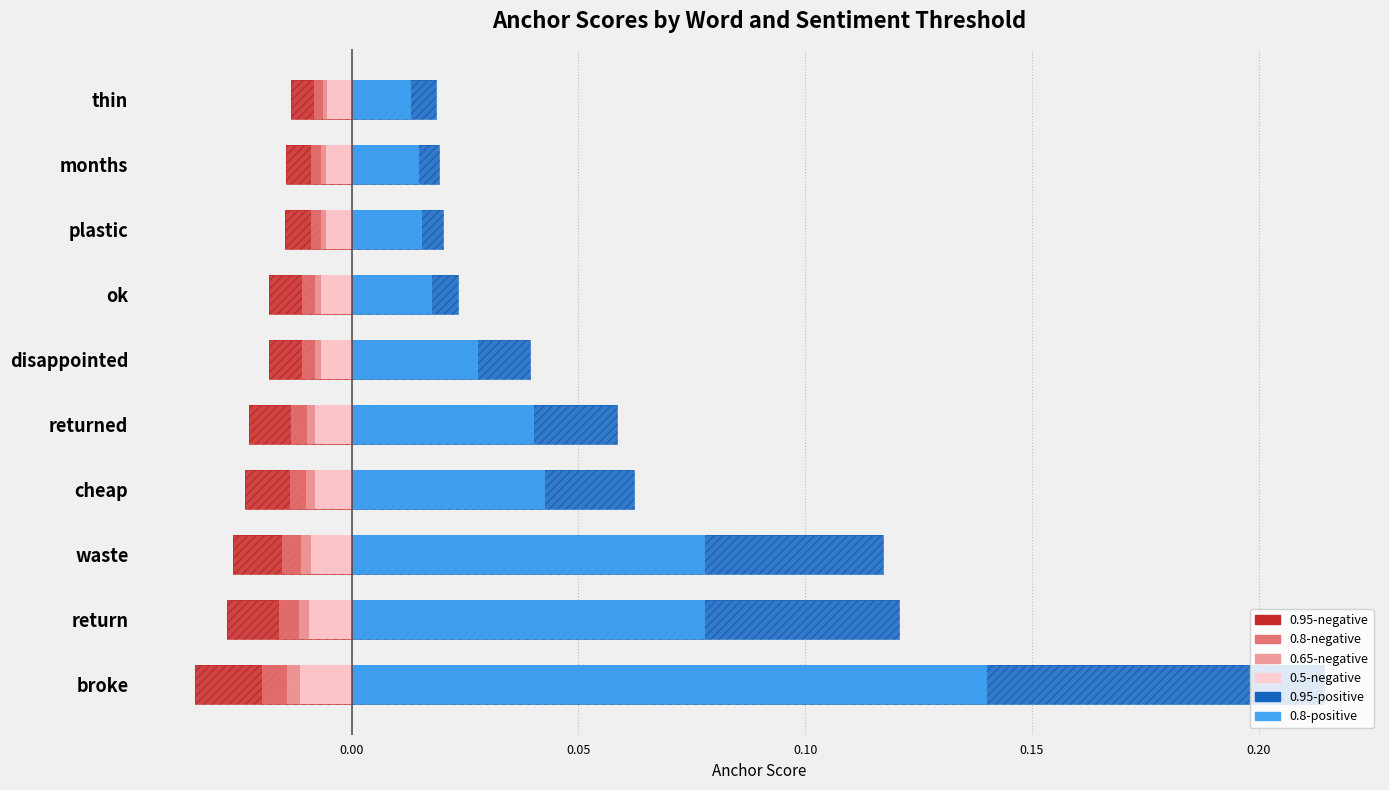

What are all the series names shown in the legend?

0.95-positive, 0.8-positive, 0.95-negative, 0.8-negative, 0.65-negative, 0.5-negative